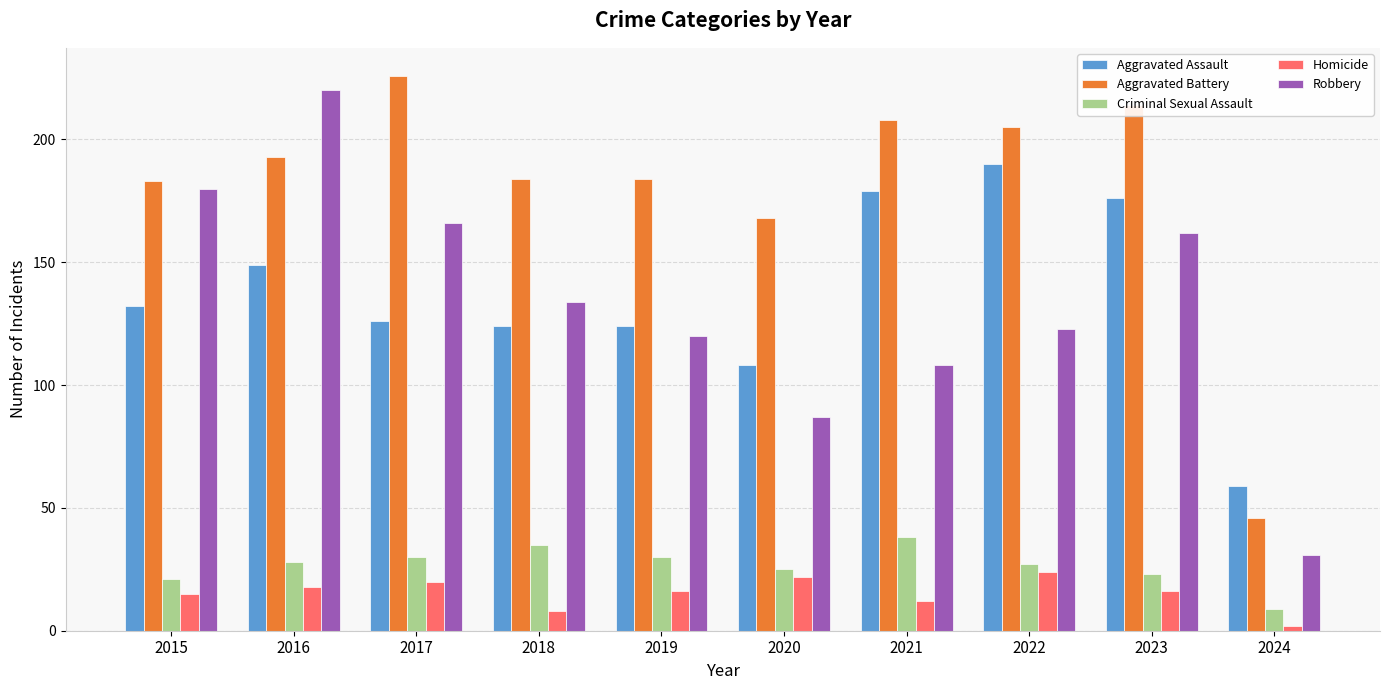

Between 2017 and 2023, which series saw the biggest shift?

Aggravated Assault